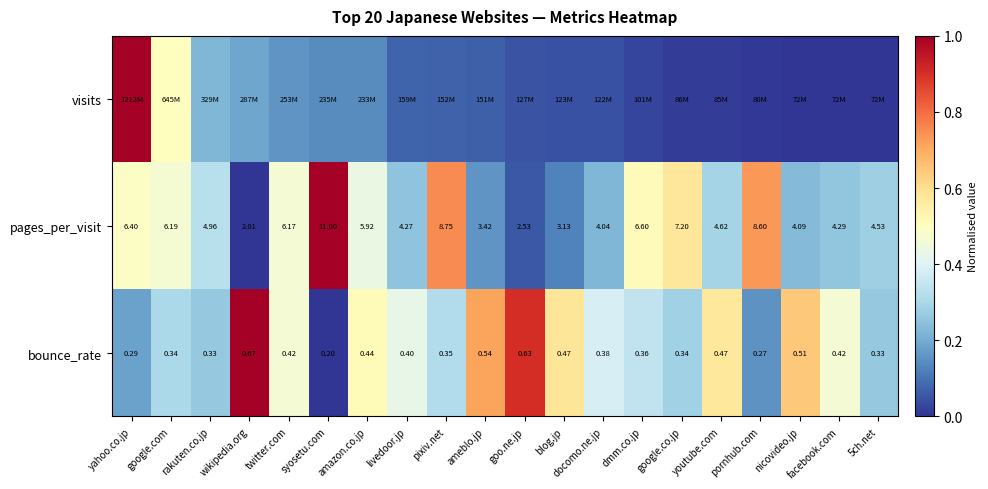

At which label is bounce_rate closest to 0?

syosetu.com